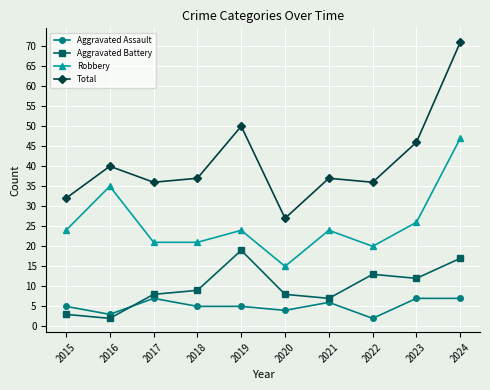

True or false: Total and Robbery intersect in this chart.

False